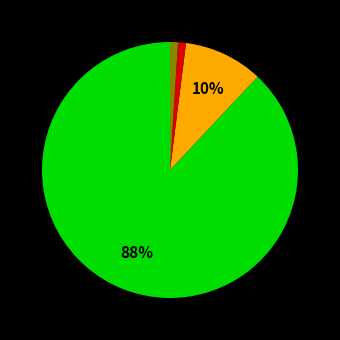

Is there a majority slice in this chart?

Yes